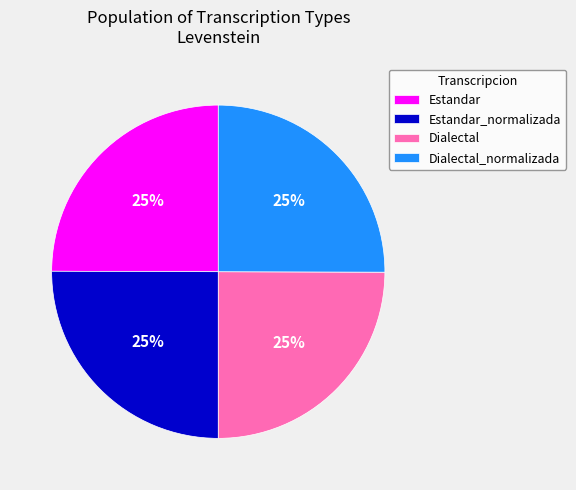

What is the ratio of the value at Dialectal to the value at Estandar_normalizada?

1.0